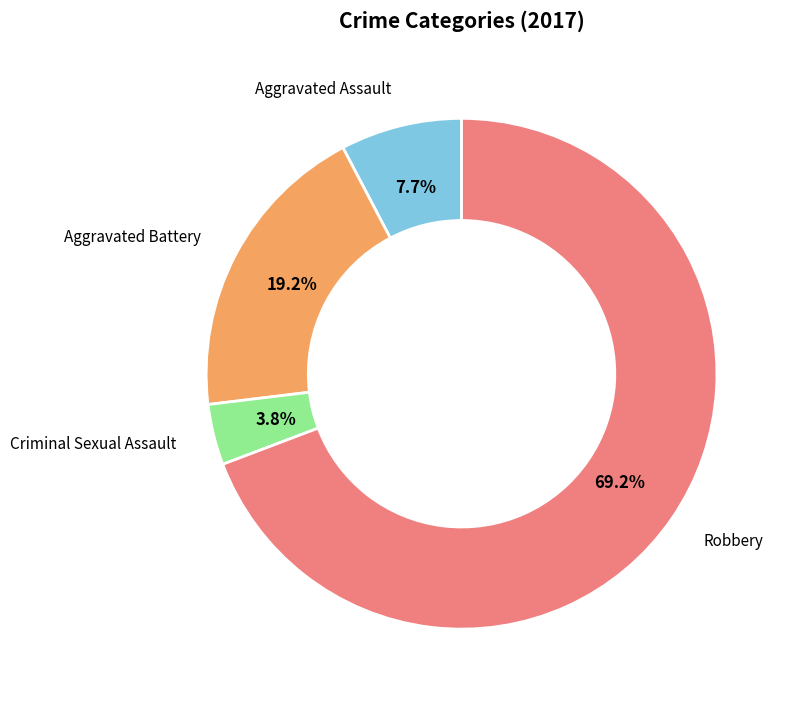

Is there a majority slice in this chart?

Yes